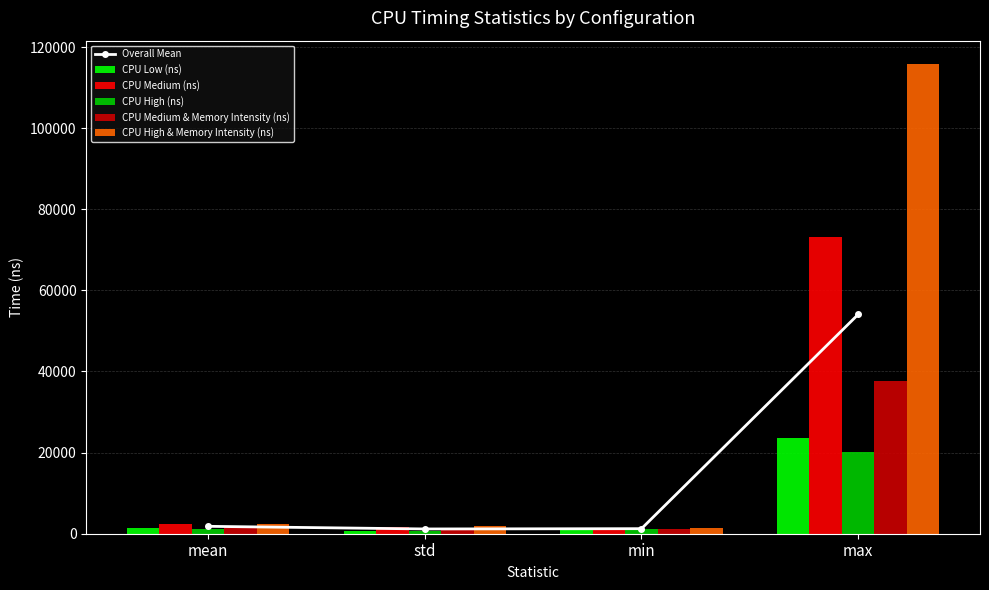

What is the label of the 2nd bar from the left?

std